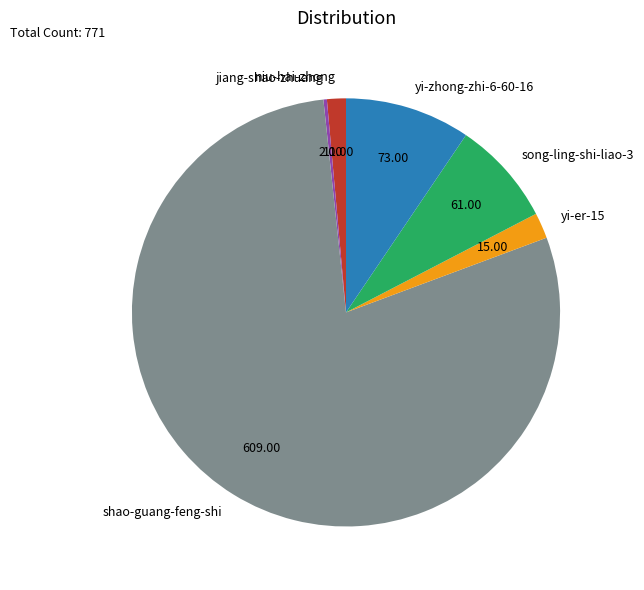

Which has a higher value, shao-guang-feng-shi or niu-hai-zhong?

shao-guang-feng-shi